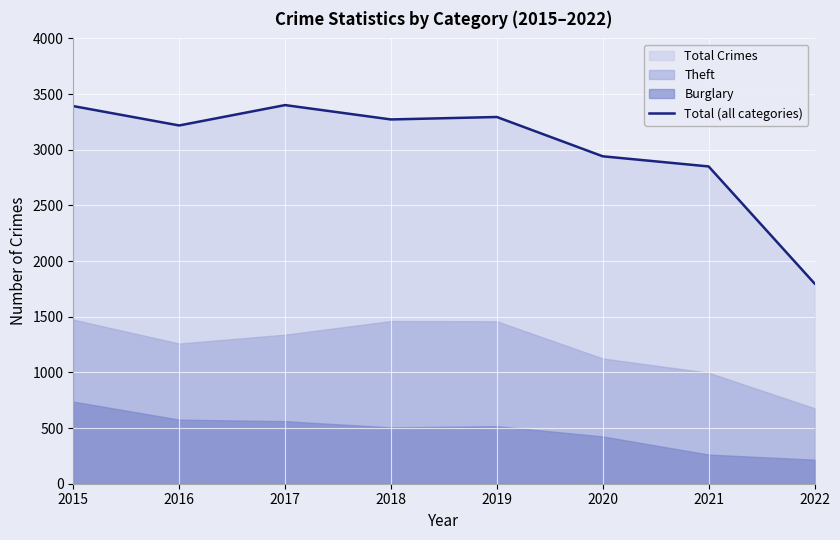

Is it true that the value at 2022 is 643?

False